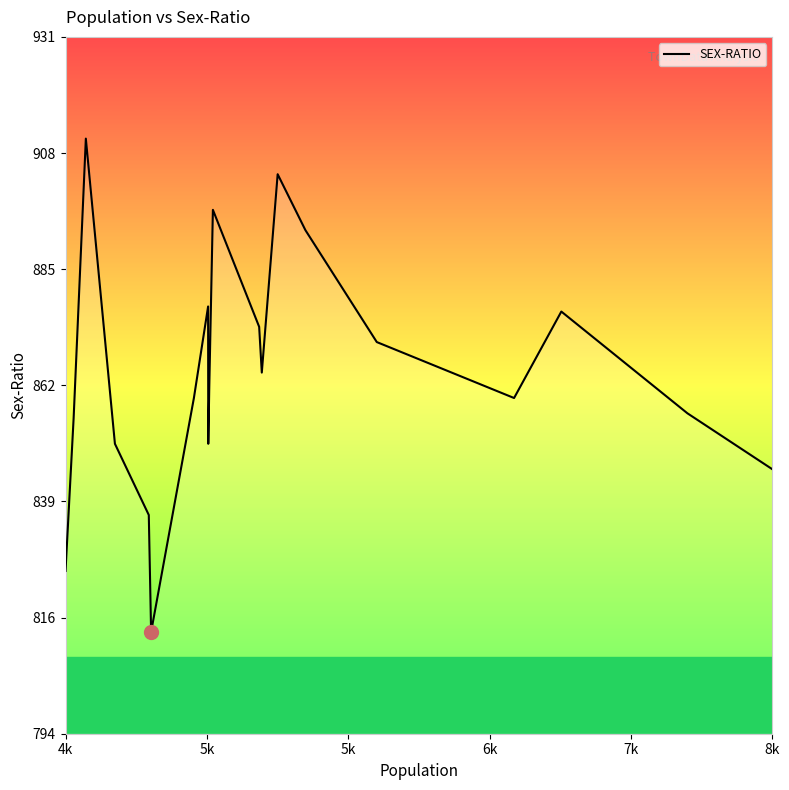

Reading left to right, list all the values displayed in this chart.

826	856	911	851	837	814	860	878	851	862	897	874	865	904	893	871	860	877	857	846